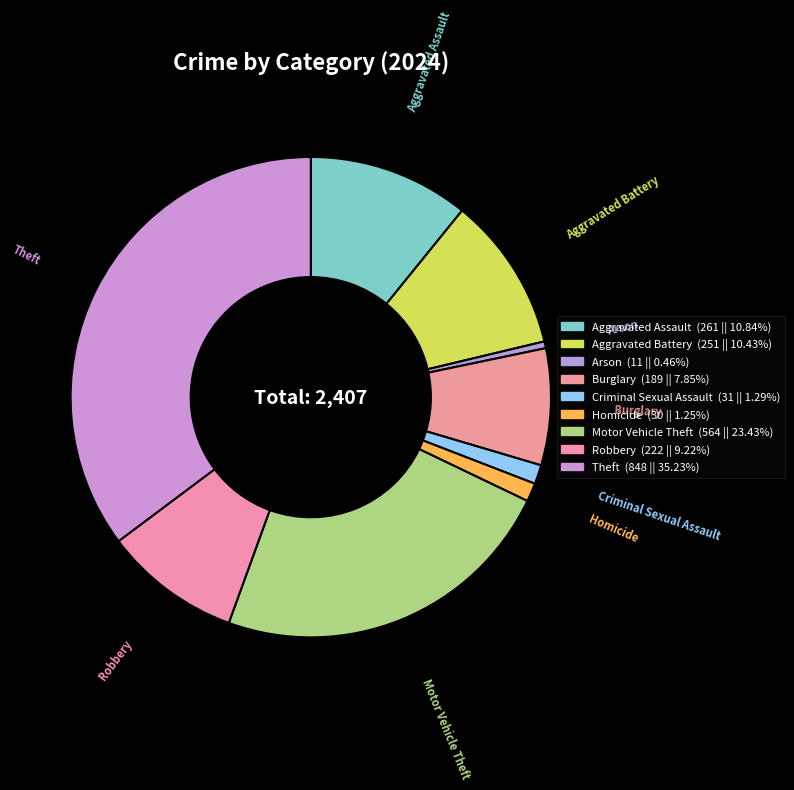

Which has a higher value, Aggravated Assault or Homicide?

Aggravated Assault